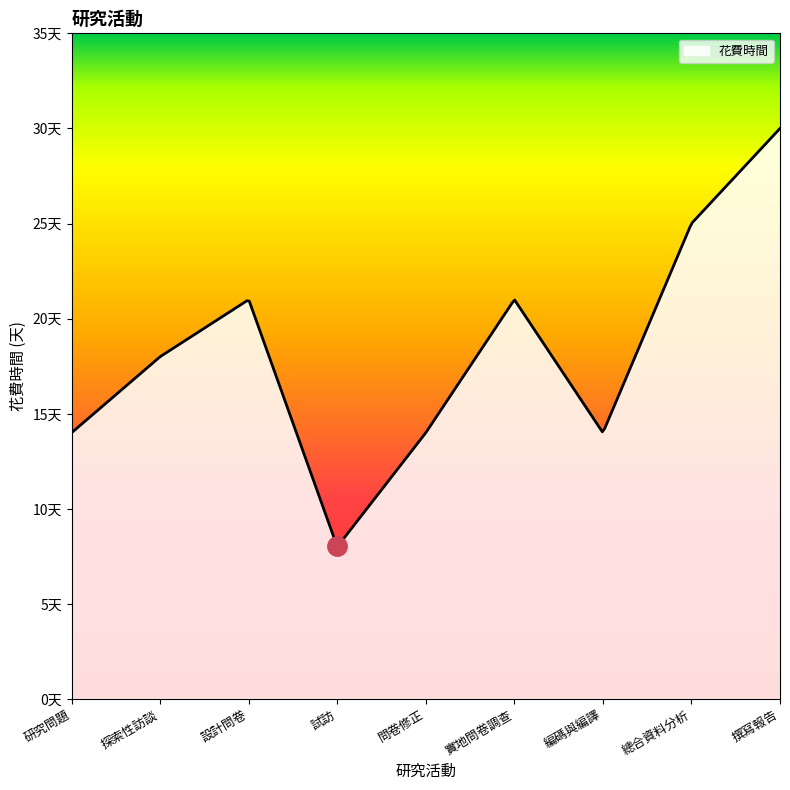

Is this an area chart (filled region under the line)?

Yes